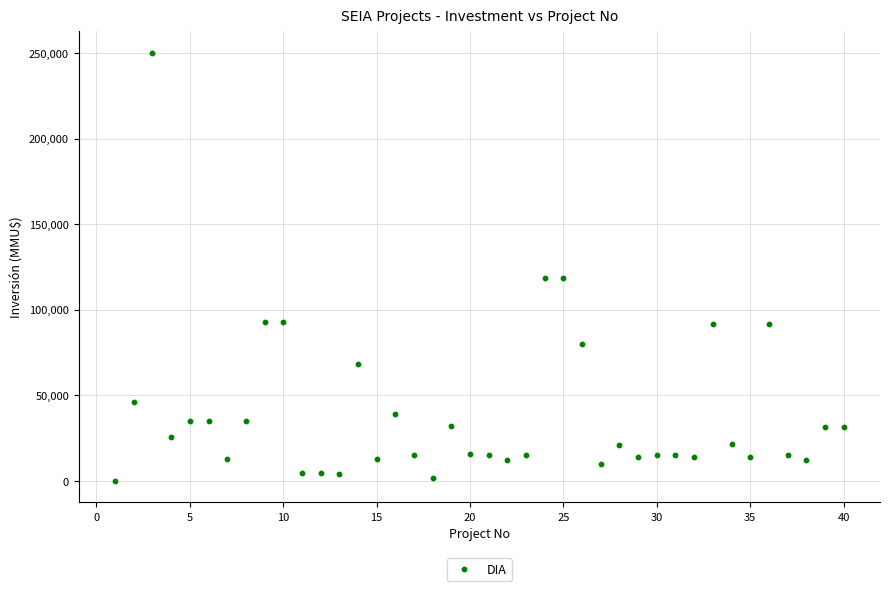

What is the range of Y values (max minus min)?

250000